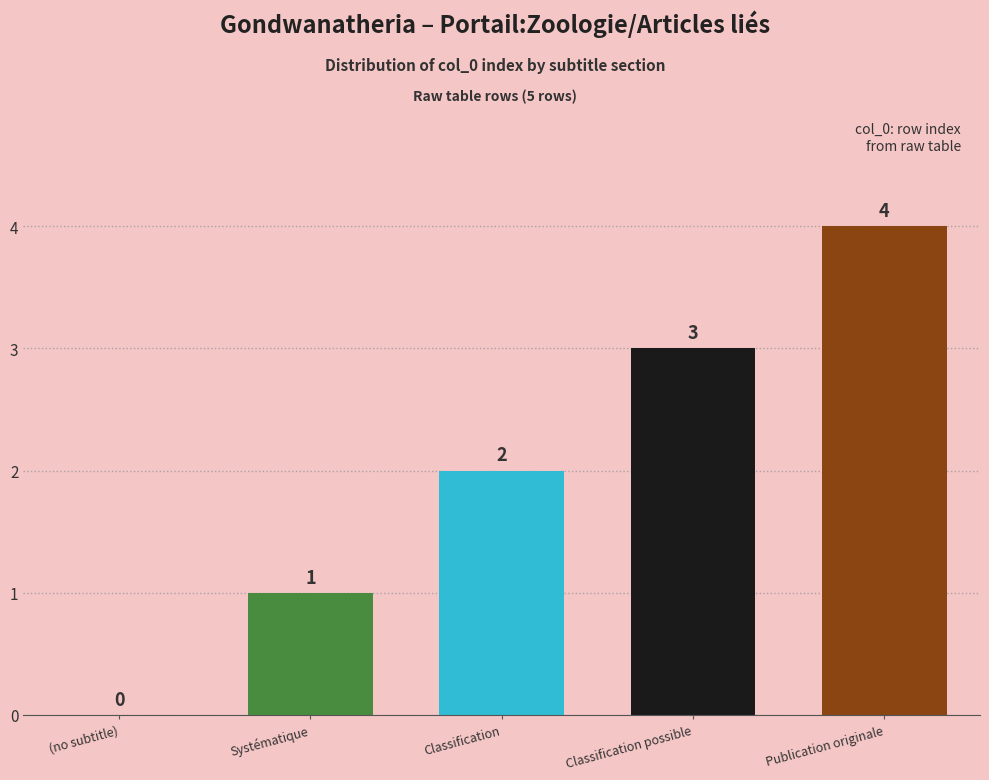

What is the sum of the values at Classification possible and (no subtitle)?

3